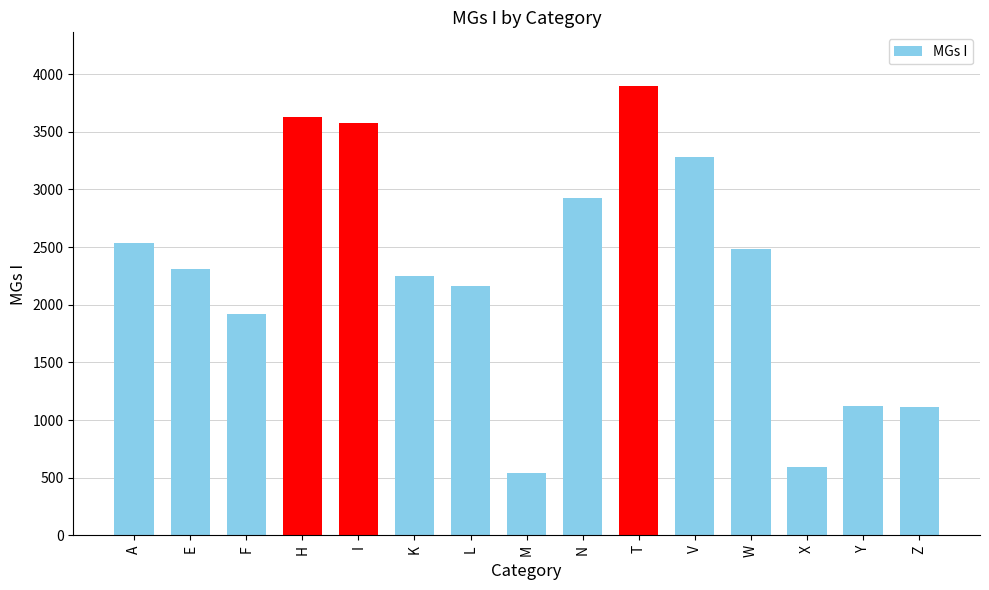

Which label corresponds to the smallest value in the chart?

M